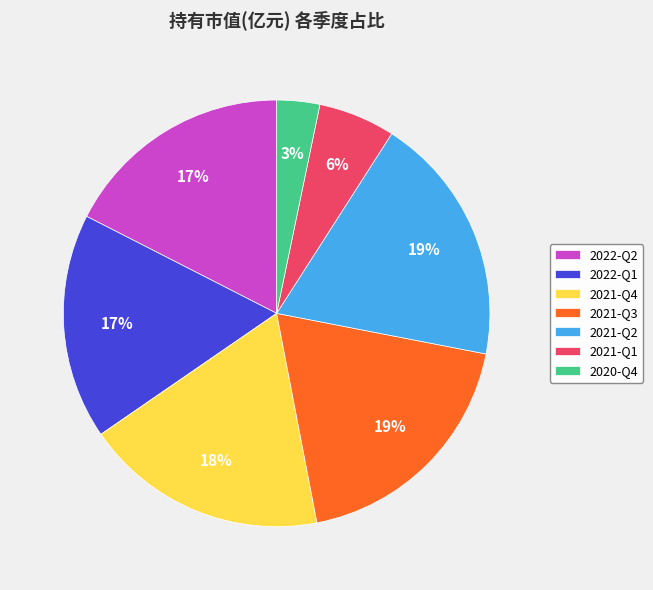

True or false: 2021-Q4 accounts for 18% of the total.

True